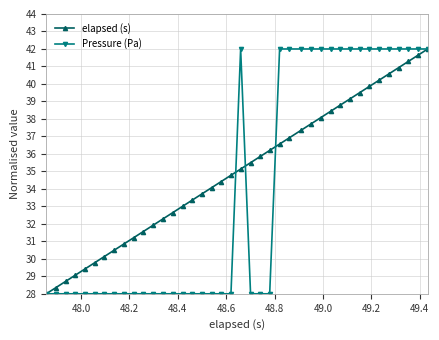

What are all the series names shown in the legend?

elapsed (s), Pressure (Pa)